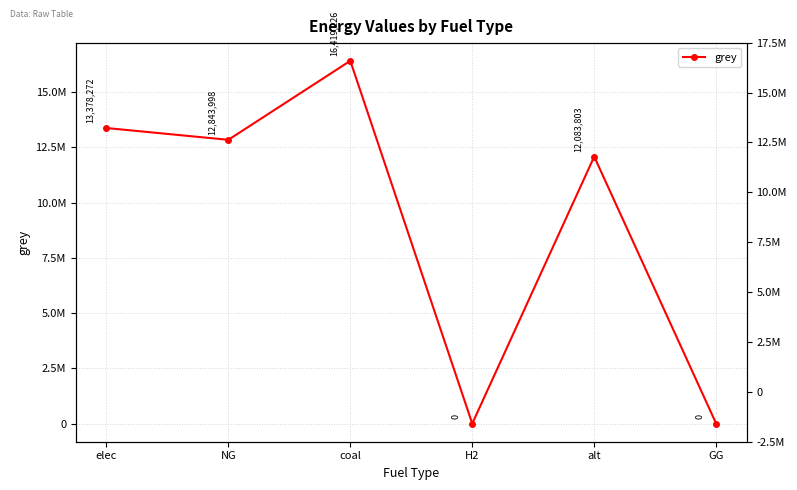

Reading left to right, list all the values displayed in this chart.

elec=13378272.1	NG=12843998.3	coal=16419225.9	H2=0.0	alt=12083802.7	GG=0.0